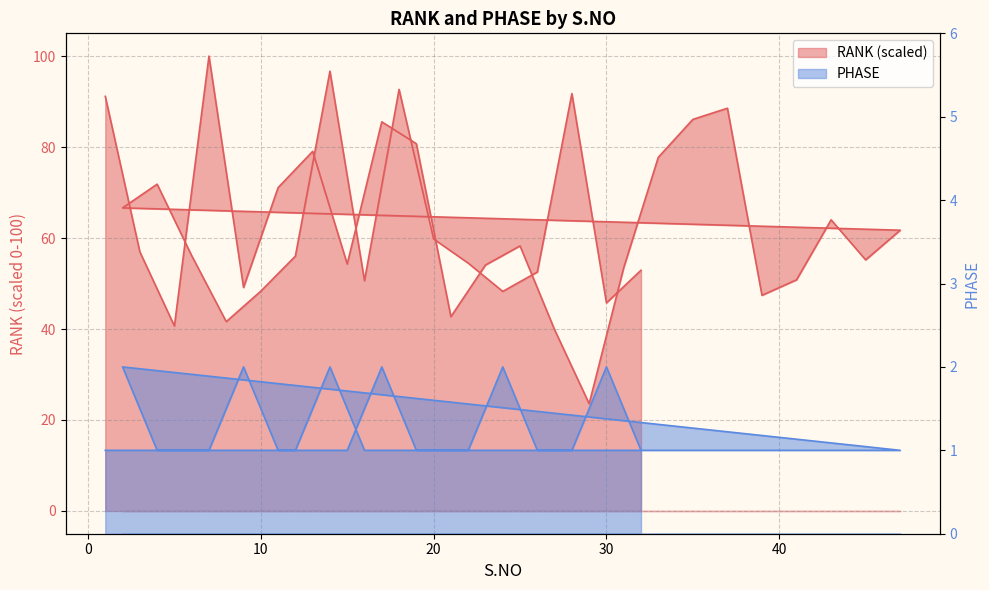

Does the chart have visible grid lines?

Yes